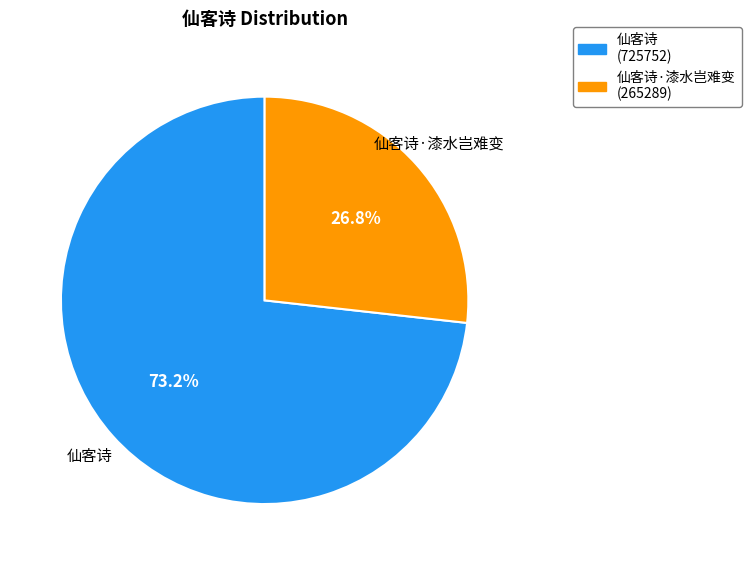

Is there any slice that represents more than half of the pie?

Yes